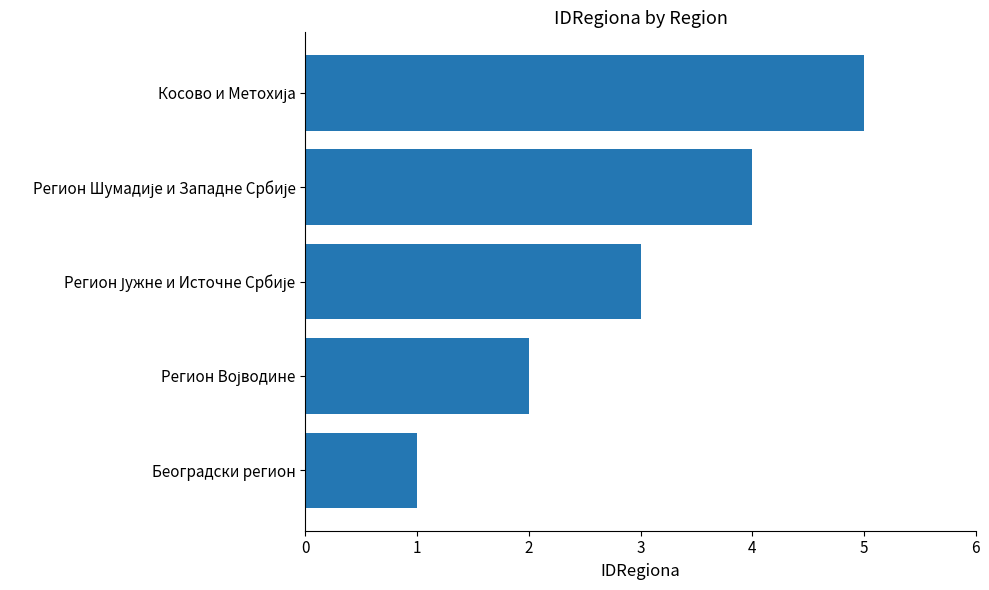

How many categories are shown in the chart?

5